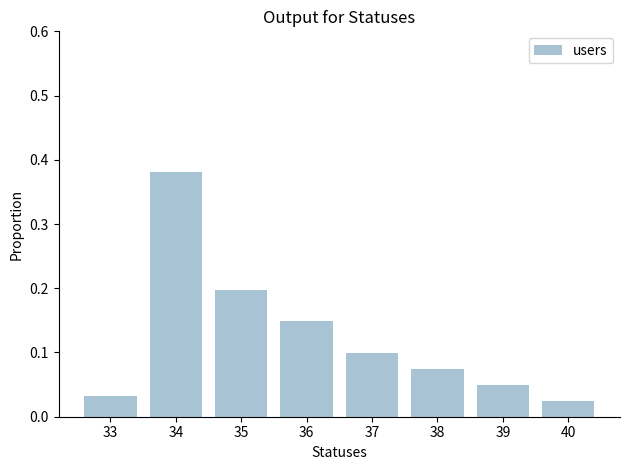

How many bars are there in total?

8